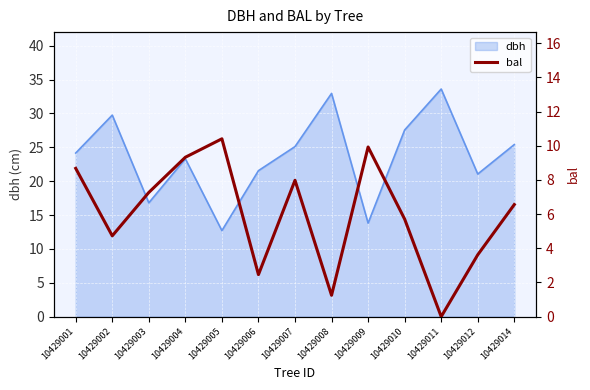

How many points are lower than both their immediate neighbors (excluding endpoints)?

4